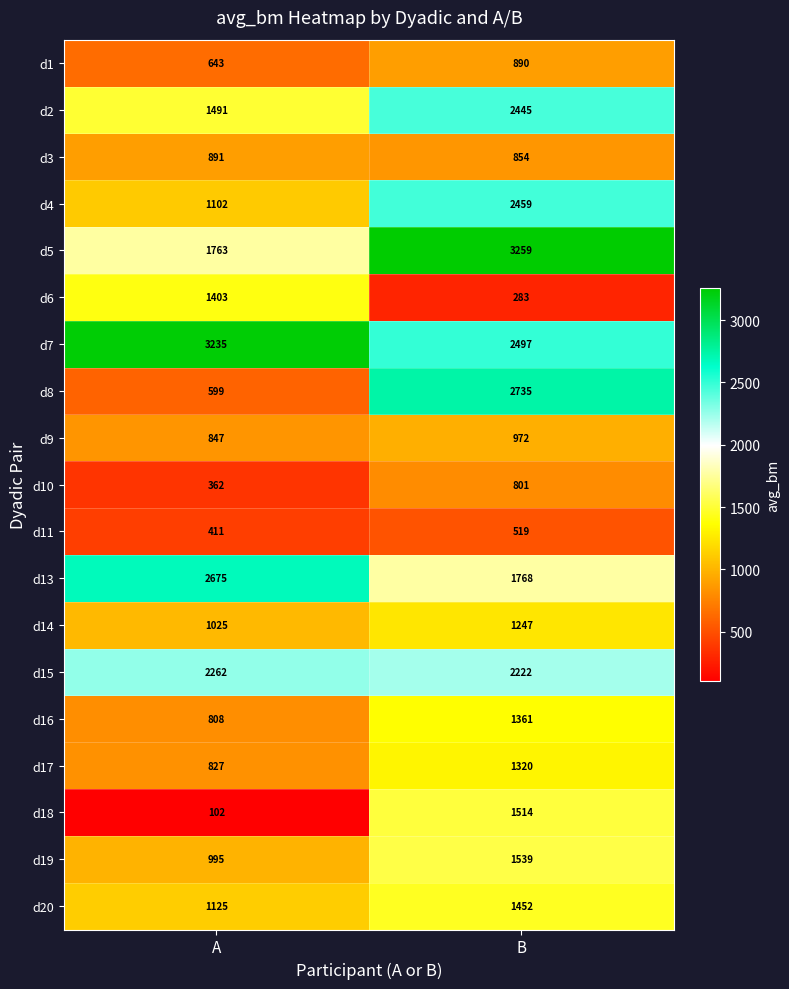

Which series has the largest total across all categories?

d7